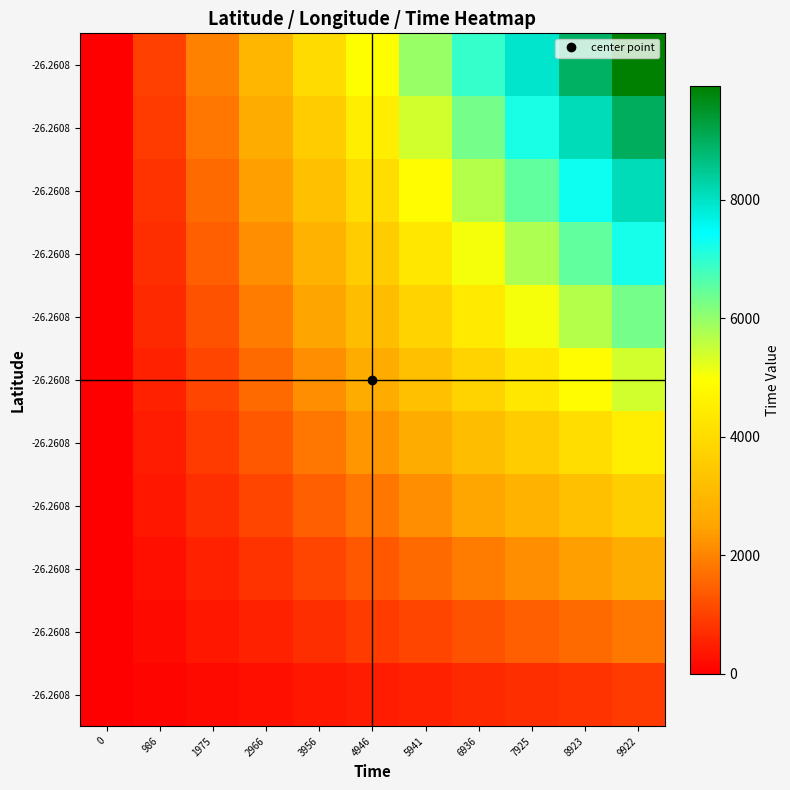

At which category is the sum across all series the highest?

9922